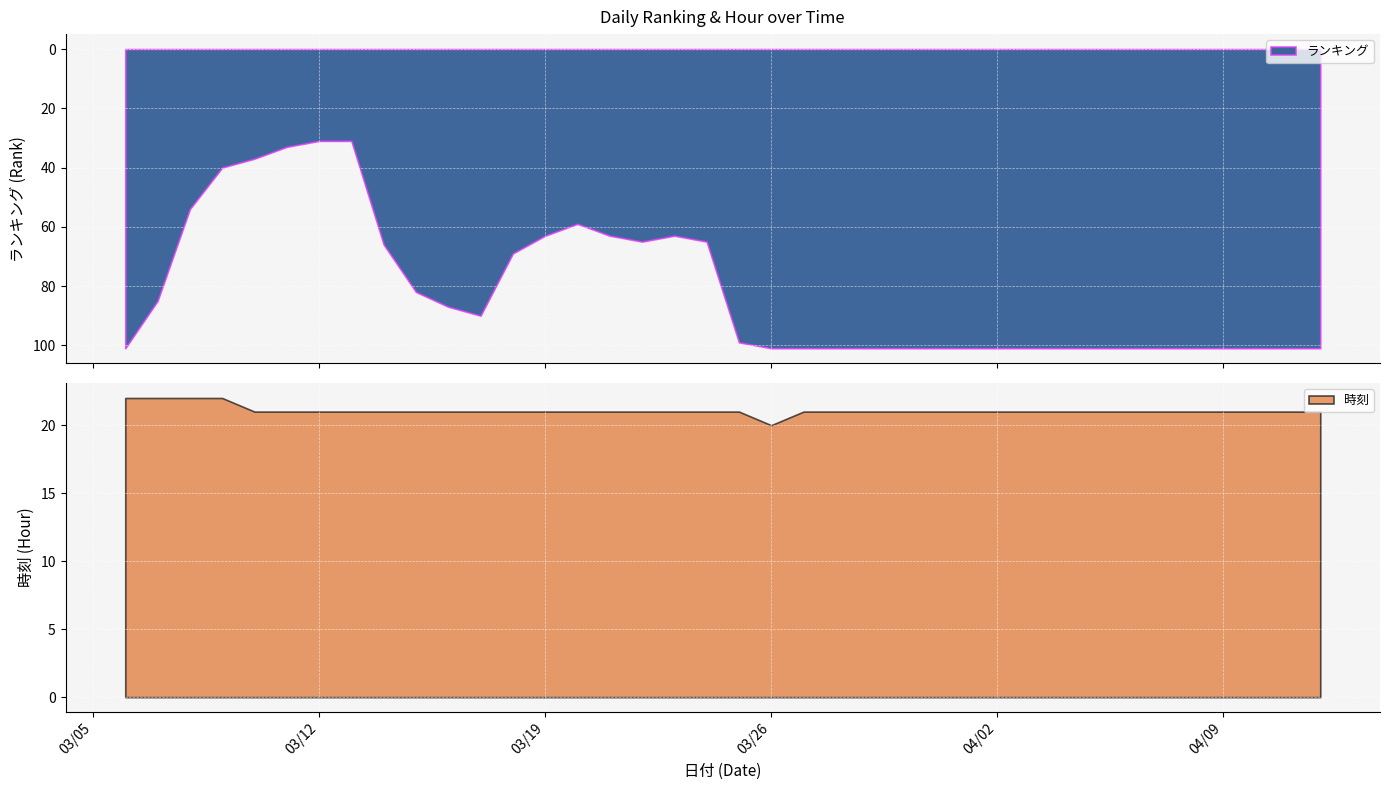

Is the value of 時刻 at 2024/03/19 greater than the value of ランキング at 2024/03/11?

No